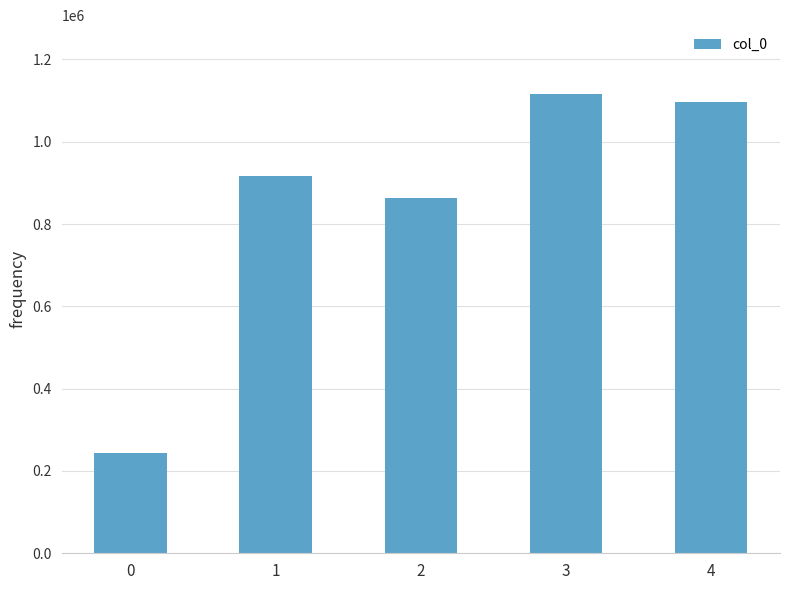

What is the approximate value at 4?

1096956